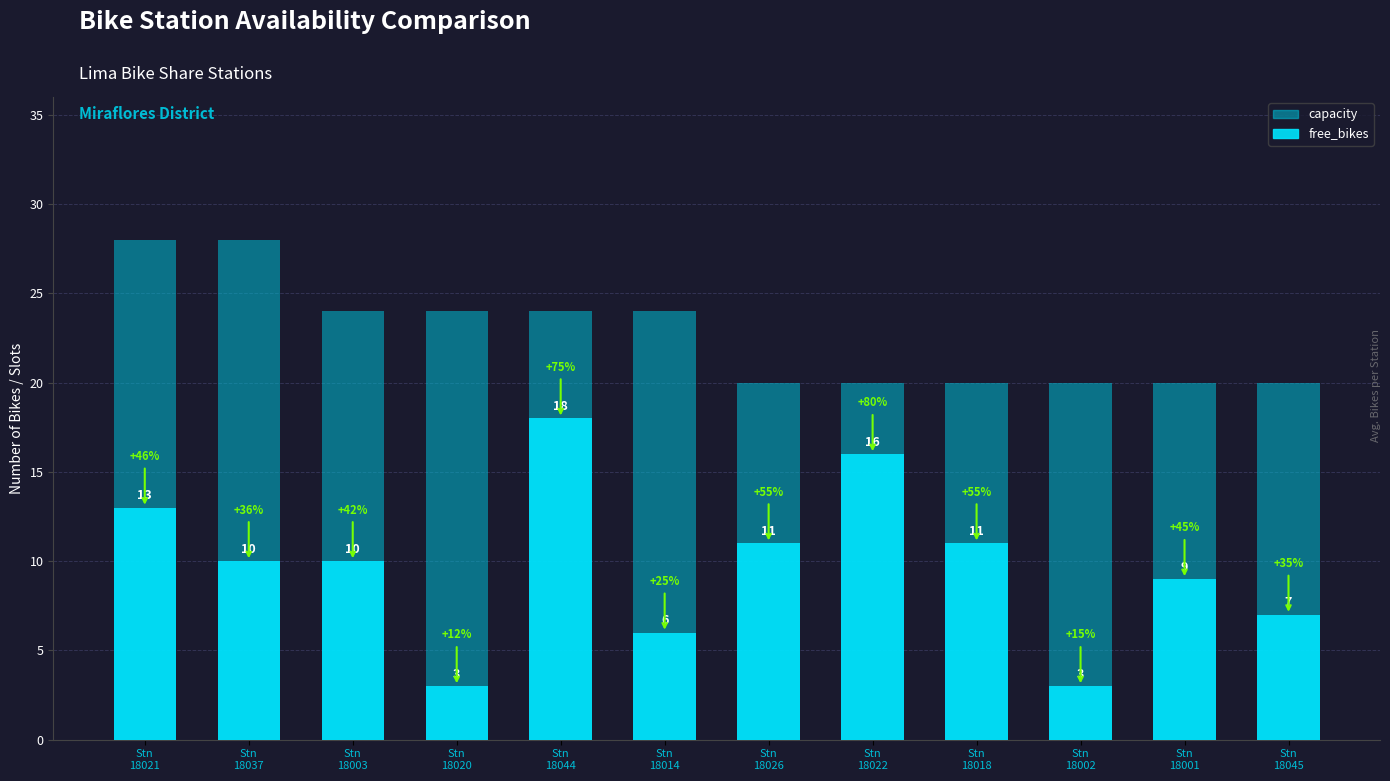

How many capacity values are between 20 and 24?

10